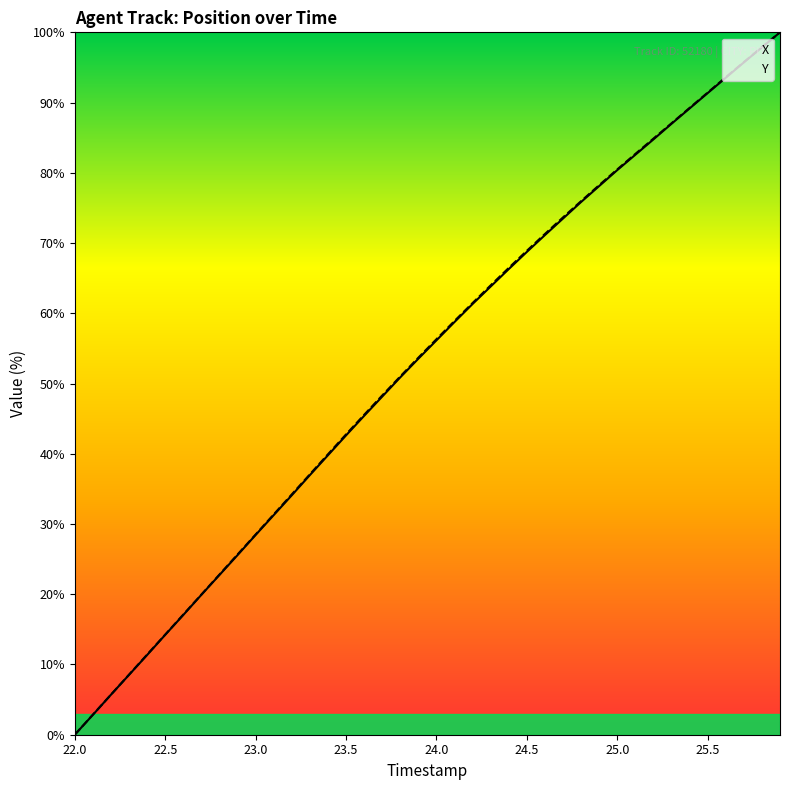

What is the greatest value displayed?

100.0